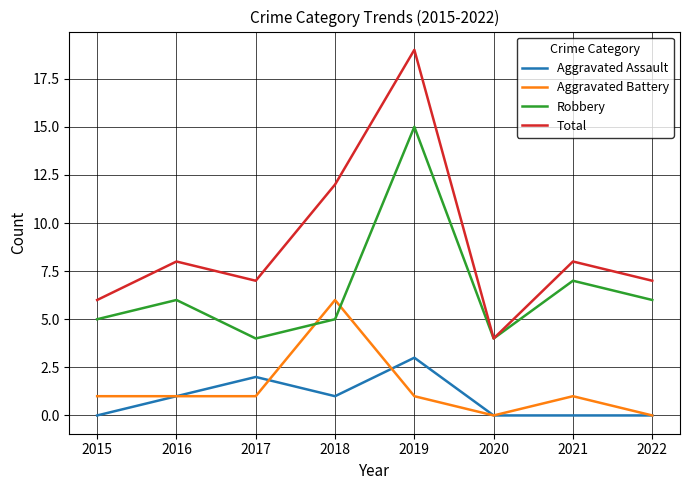

What is the greatest value displayed?

19